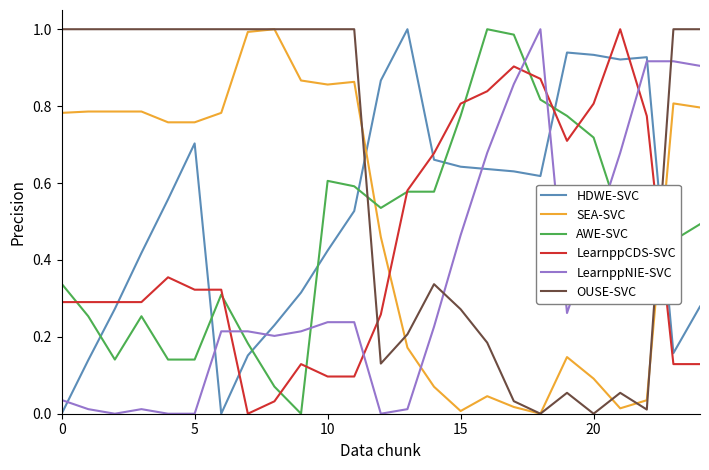

Which series ends up on top after the final intersection of AWE-SVC and LearnppNIE-SVC?

LearnppNIE-SVC